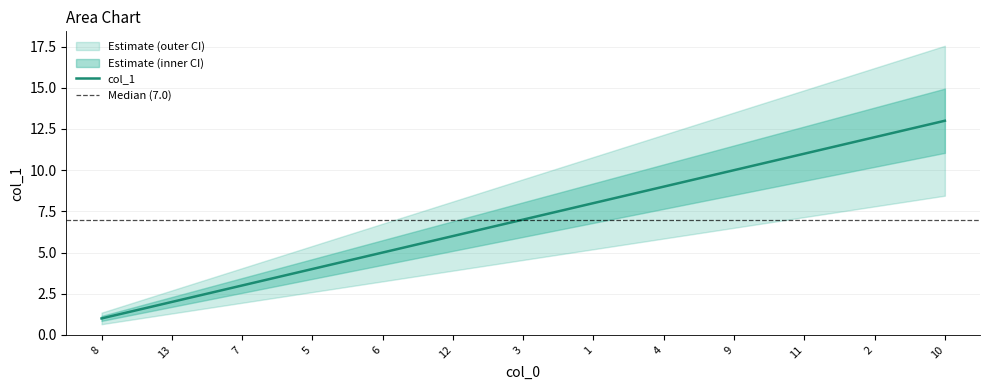

List the labels in order of value, largest first.

10, 2, 11, 9, 4, 1, 3, 12, 6, 5, 7, 13, 8